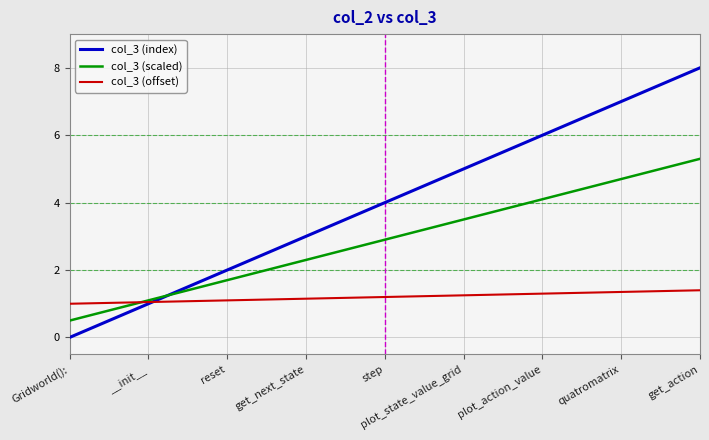

Does the chart have visible grid lines?

Yes